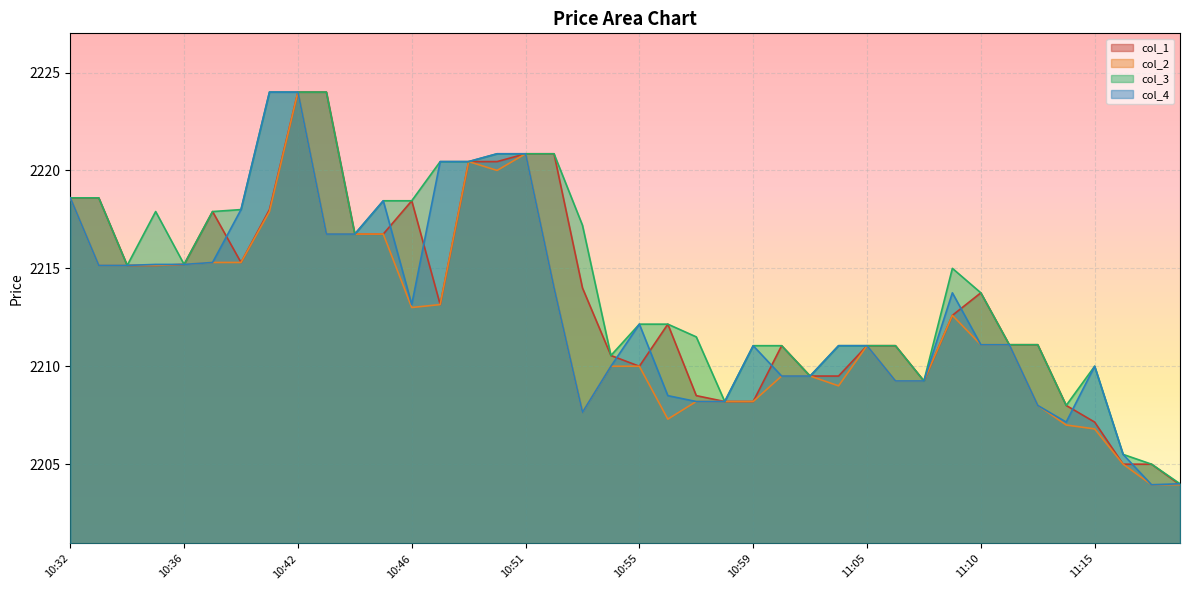

True or false: col_1 and col_2 cross at least once.

False